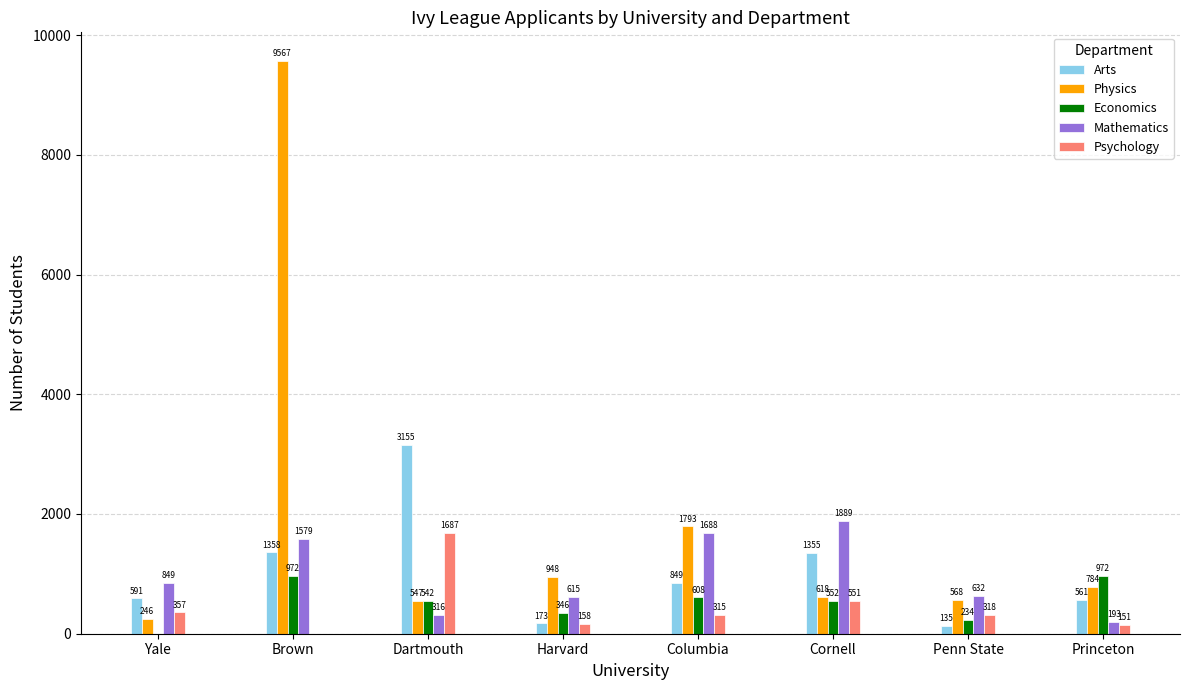

Is it true that Physics equals 9567 at Brown?

True